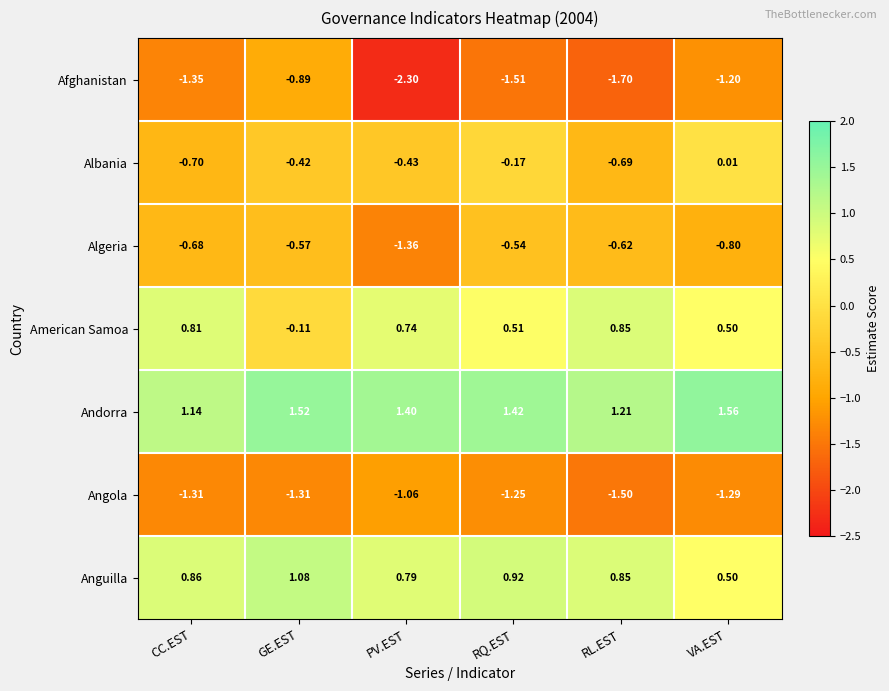

Rank the categories by American Samoa value from highest to lowest.

RL.EST, CC.EST, PV.EST, RQ.EST, VA.EST, GE.EST